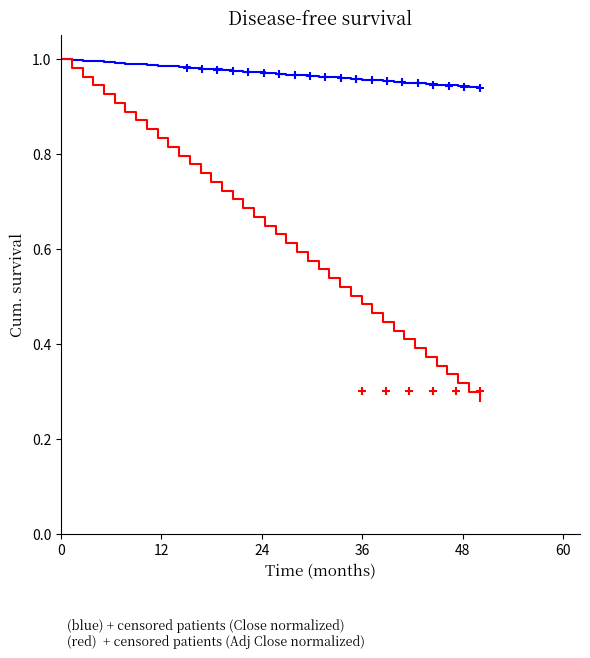

What are all the series names shown in the legend?

Close (normalized), Adj Close (normalized)